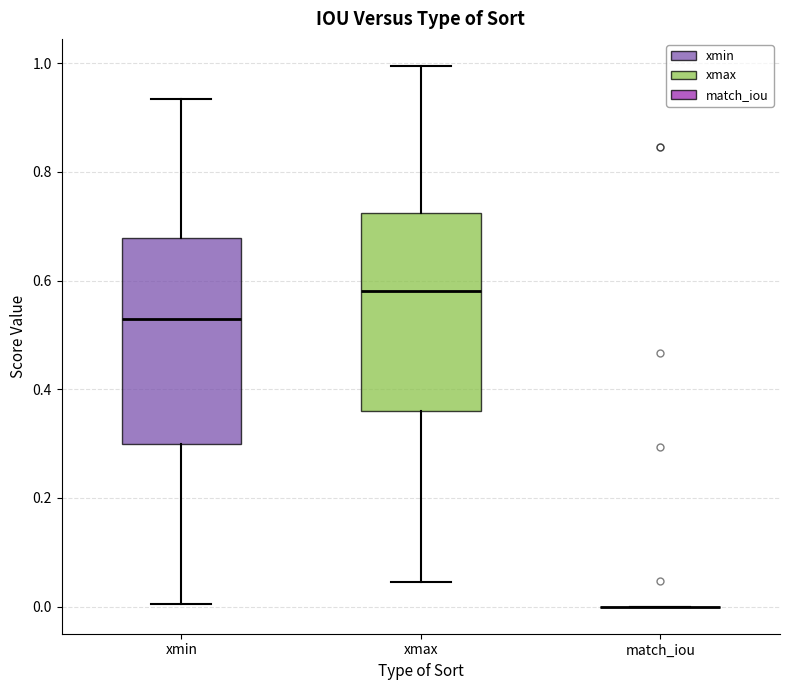

Reading left to right, read every box against the y-axis: the position of its median line, the range the box covers, and the ends of its whiskers. The values are not printed on the chart, so give them approximately, as read against the axis.

xmin: median 0.54, box 0.30 to 0.68, whiskers 0.00 to 0.94
xmax: median 0.58, box 0.36 to 0.72, whiskers 0.04 to 1.00
match_iou: box collapsed to a line at 0.00, whiskers 0.00 to 0.00